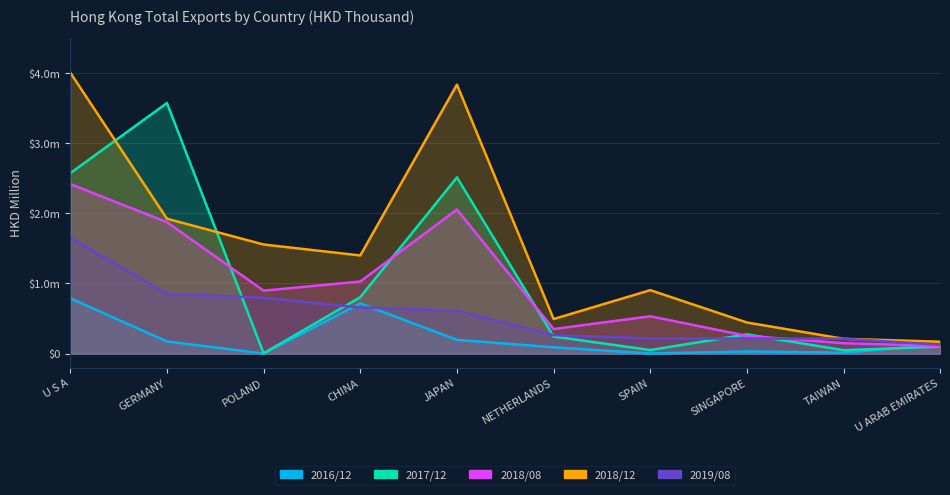

What are all the series names shown in the legend?

201612, 201712, 201808, 201812, 201908